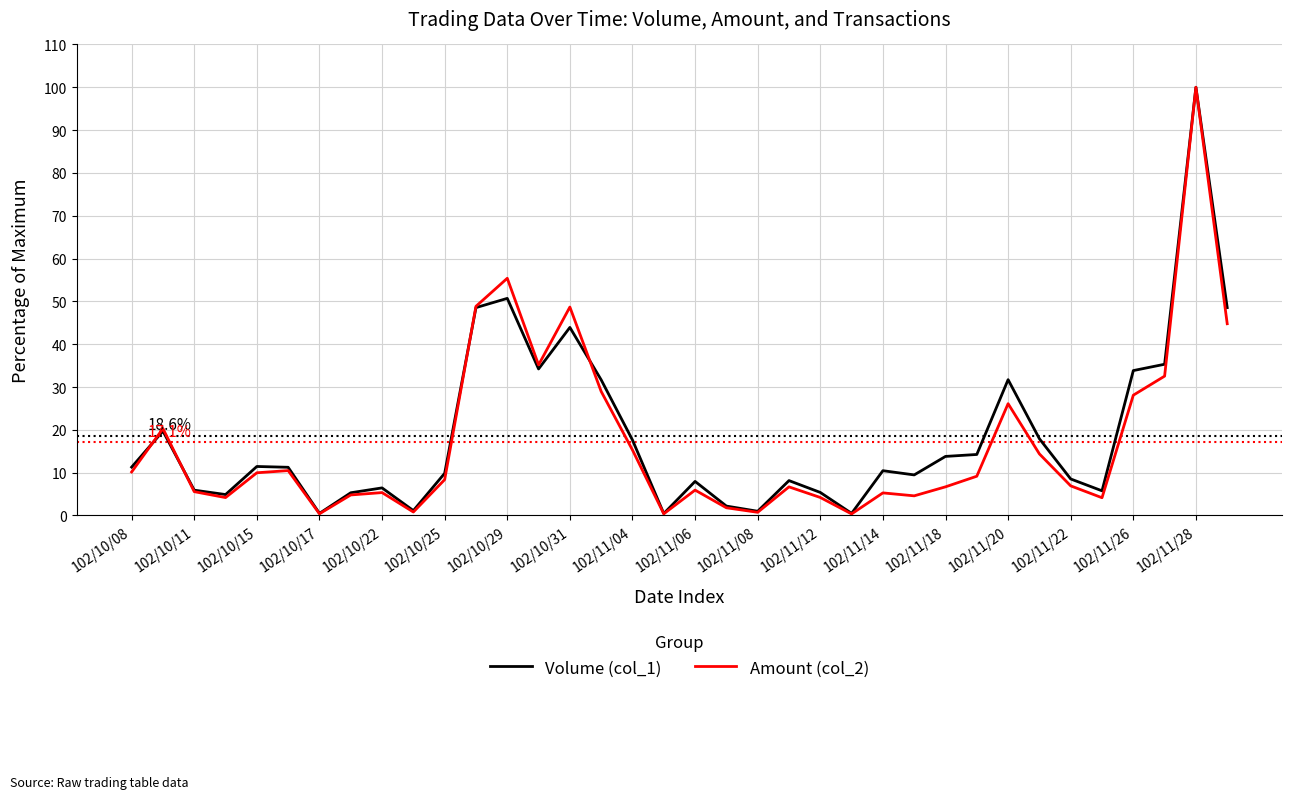

What is the greatest value displayed?

100.0